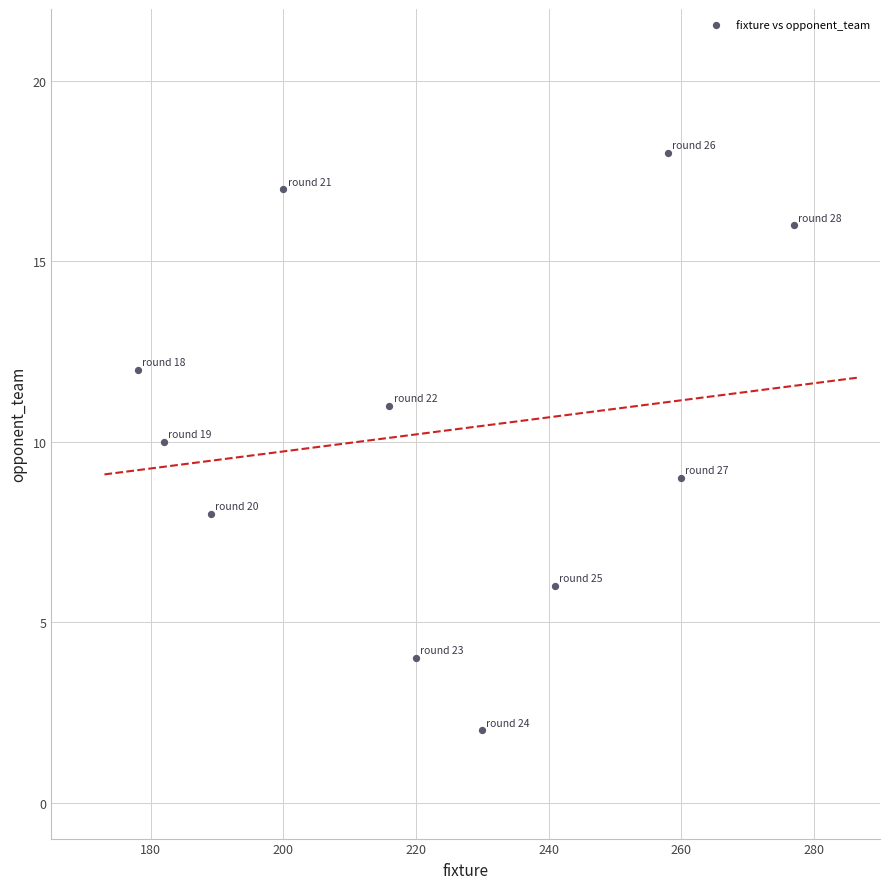

What is the average Y value?

10